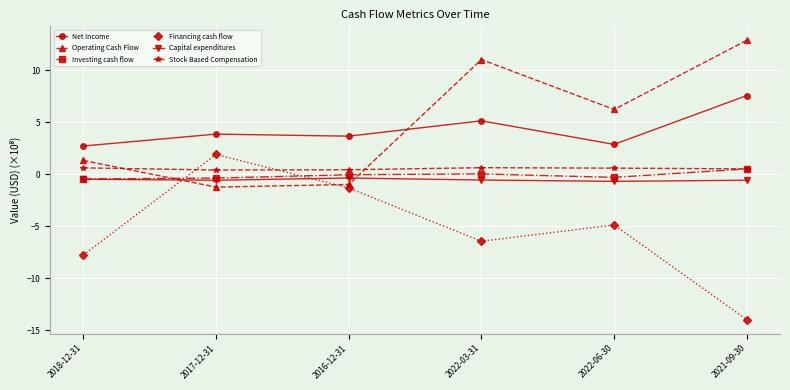

How many intersections are there between Operating Cash Flow and Capital expenditures?

2